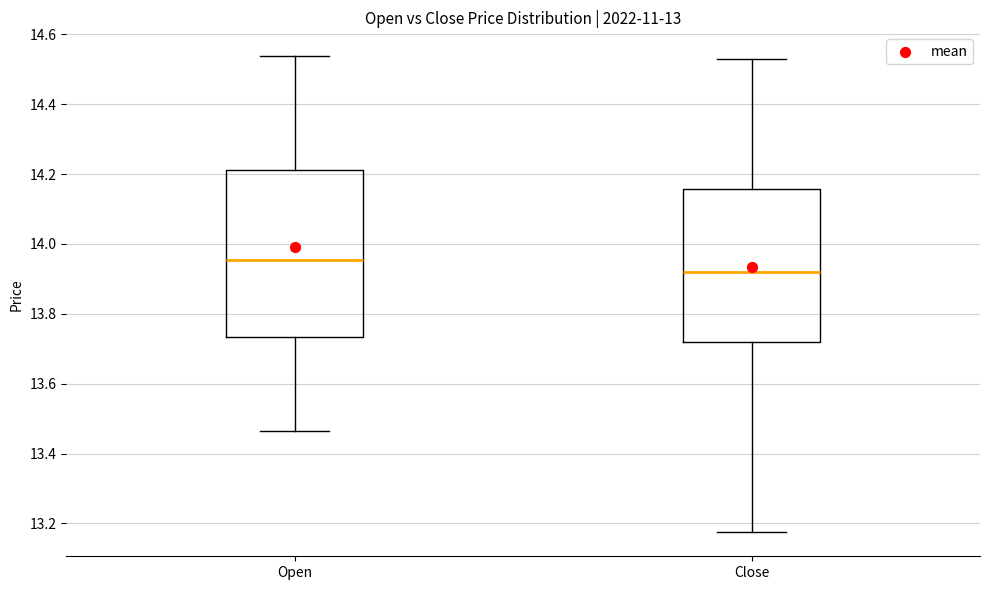

Which box has the highest median line?

Open